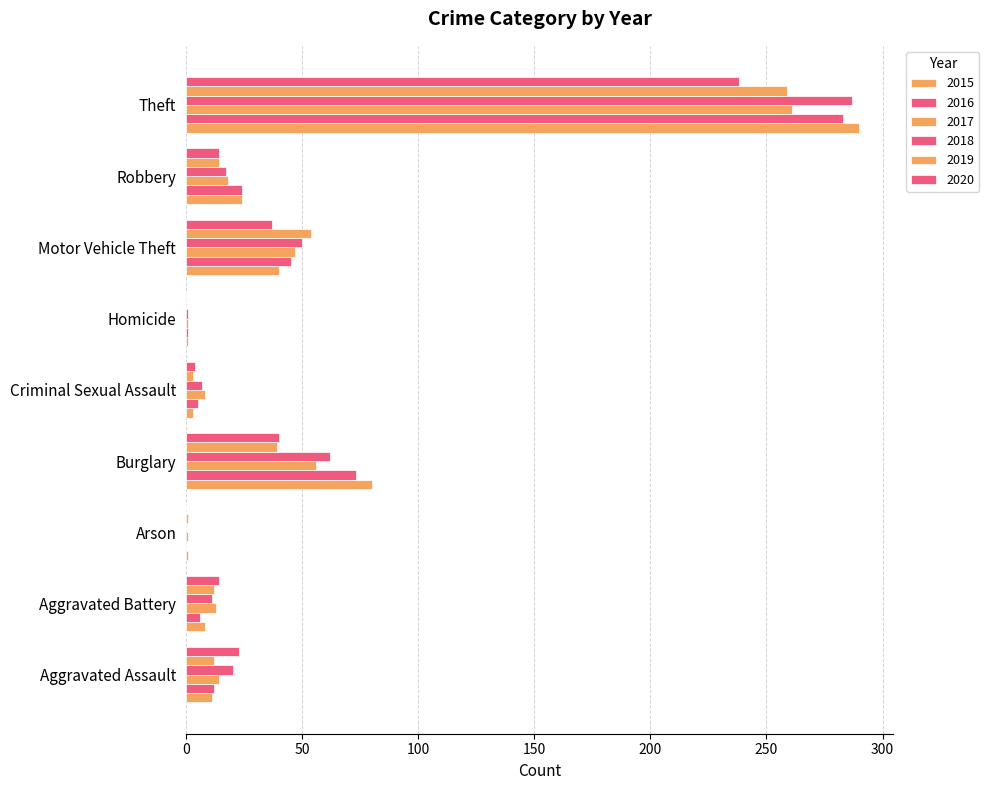

What value does the 2016 series have at Aggravated Battery, to the nearest 5?

5